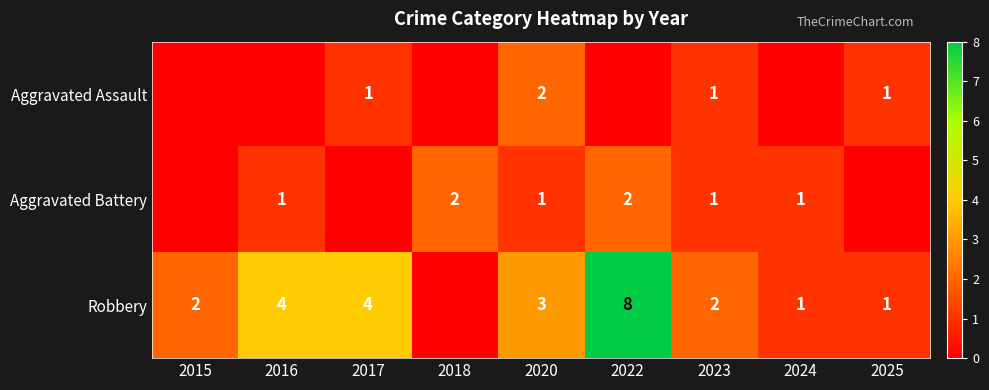

The value of Aggravated Battery at 2018 is 2. True or false?

True